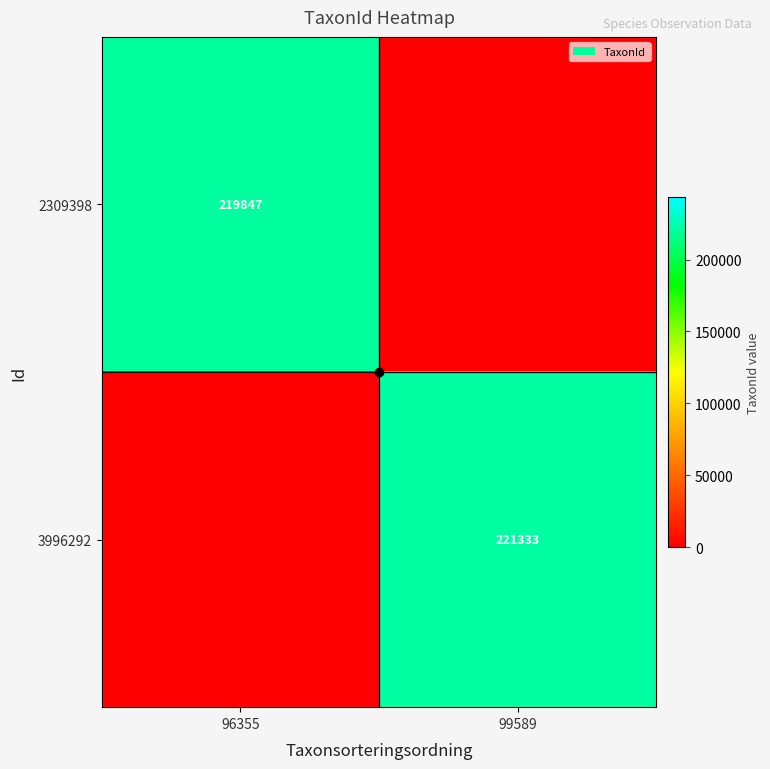

The value of 3996292 at 99589 is 136165. True or false?

False